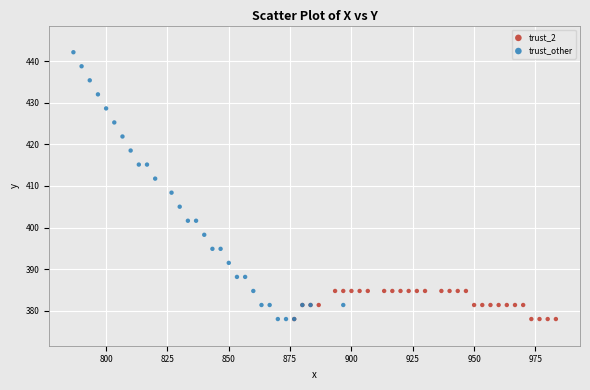

Which series has the widest spread of Y values?

trust_other